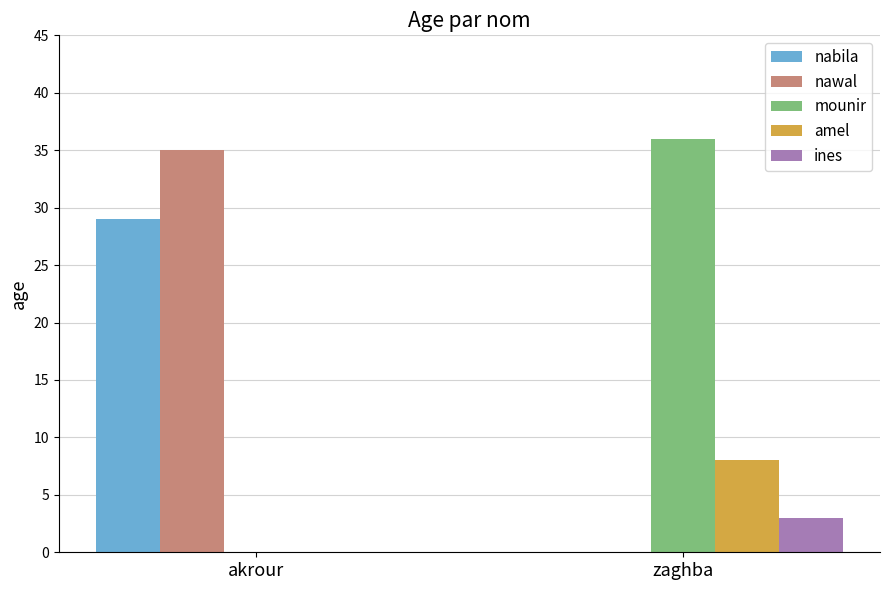

Reading left to right, what are all the values shown in this chart?

nabila: 29	0
nawal: 35	0
mounir: 0	36
amel: 0	8
ines: 0	3